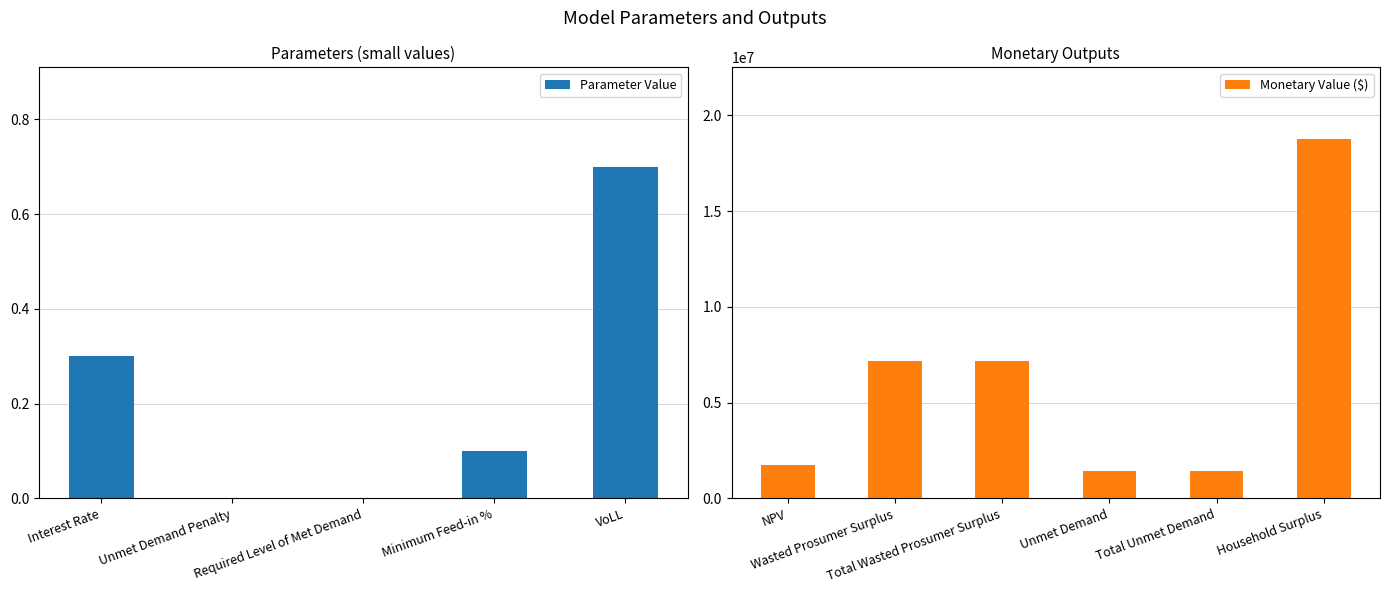

What is the maximum value shown in the chart?

18751487.3